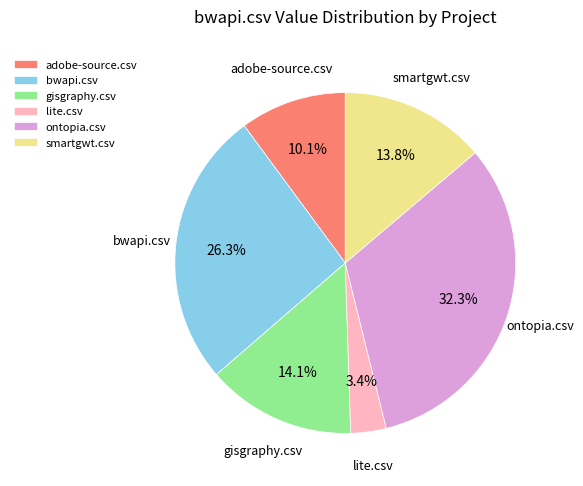

Between gisgraphy.csv and adobe-source.csv, which is larger?

gisgraphy.csv